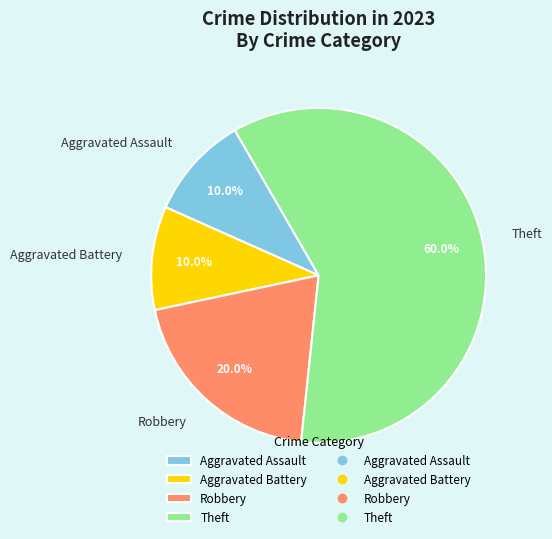

What is the majority slice?

Theft